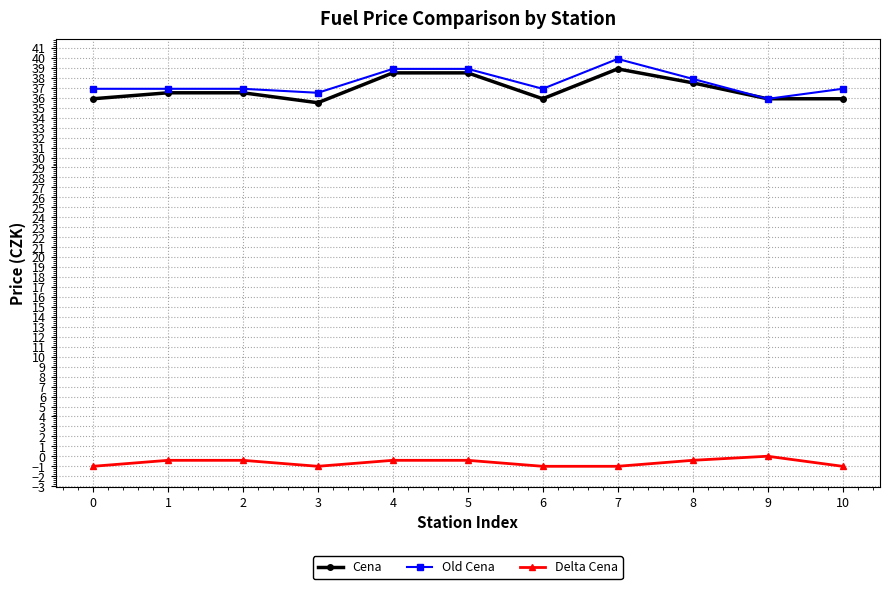

Between 5 and 9, which series saw the biggest shift?

Old Cena